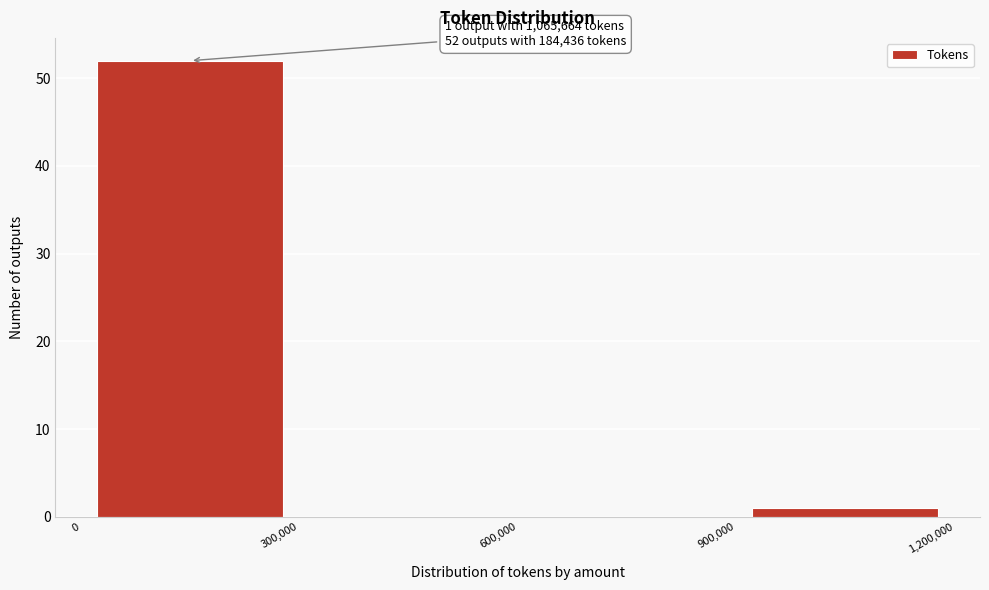

Over which range of the x-axis is the bar tallest?

0 to 300,000